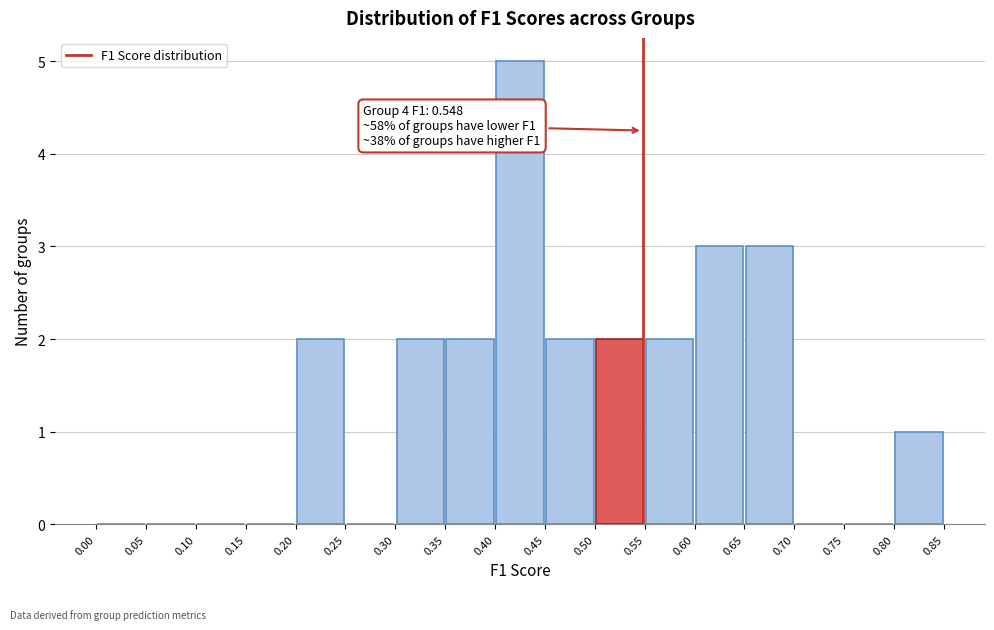

Which range on the x-axis has the tallest bar?

0.40 to 0.45